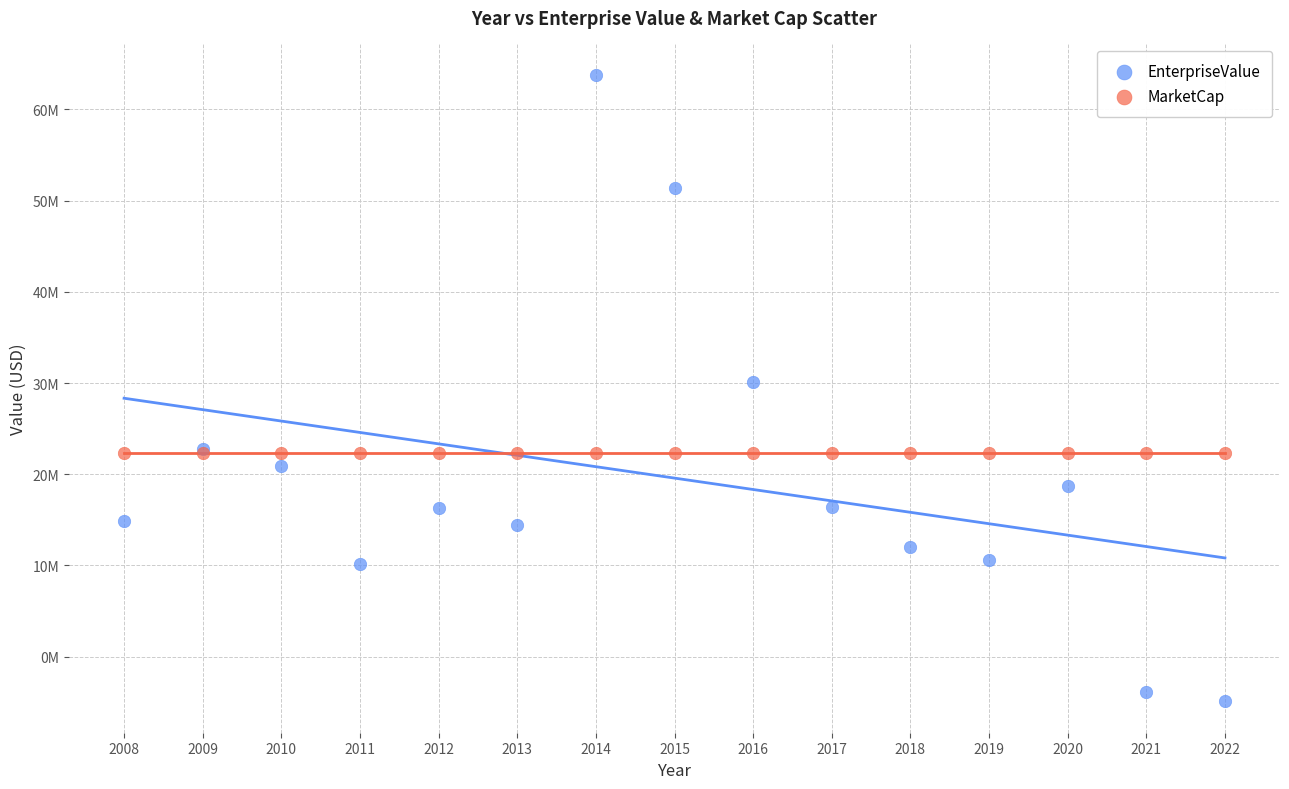

Which series reaches the minimum Y coordinate?

EnterpriseValue